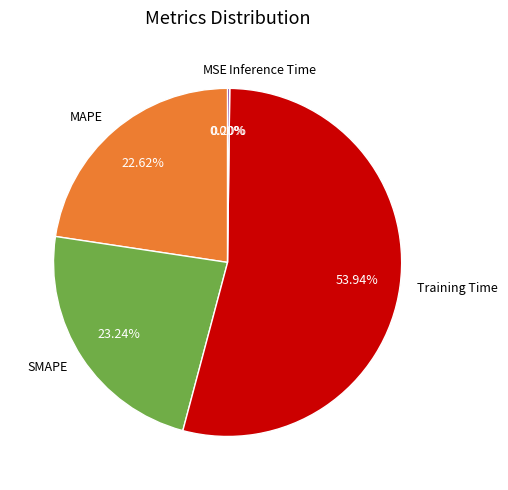

Which has a higher value, SMAPE or MAPE?

SMAPE